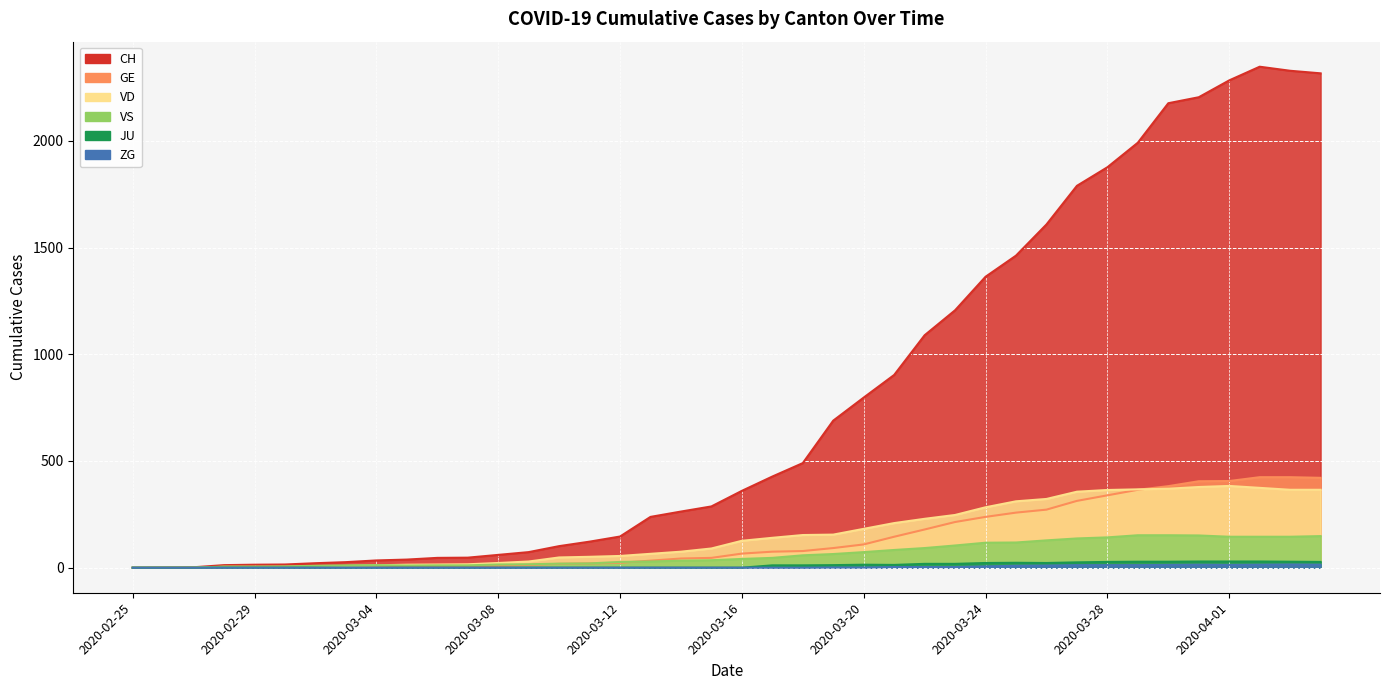

How many data points in JU are above 0?

19